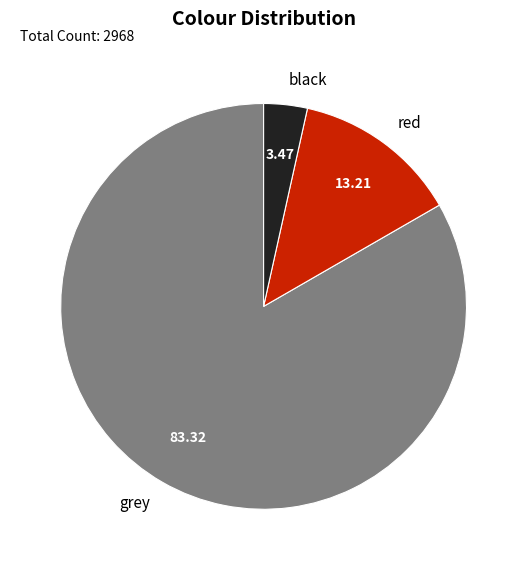

Count the number of slices in the pie.

3